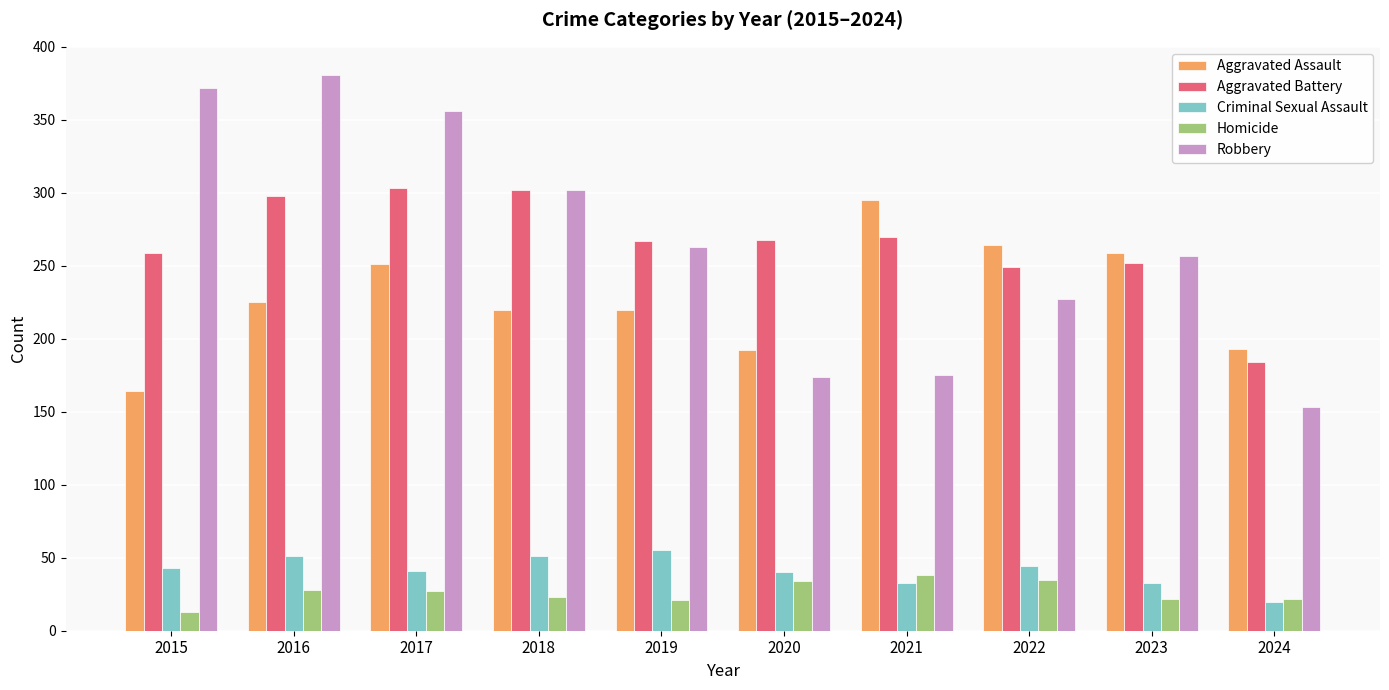

How many bars are there in total?

50